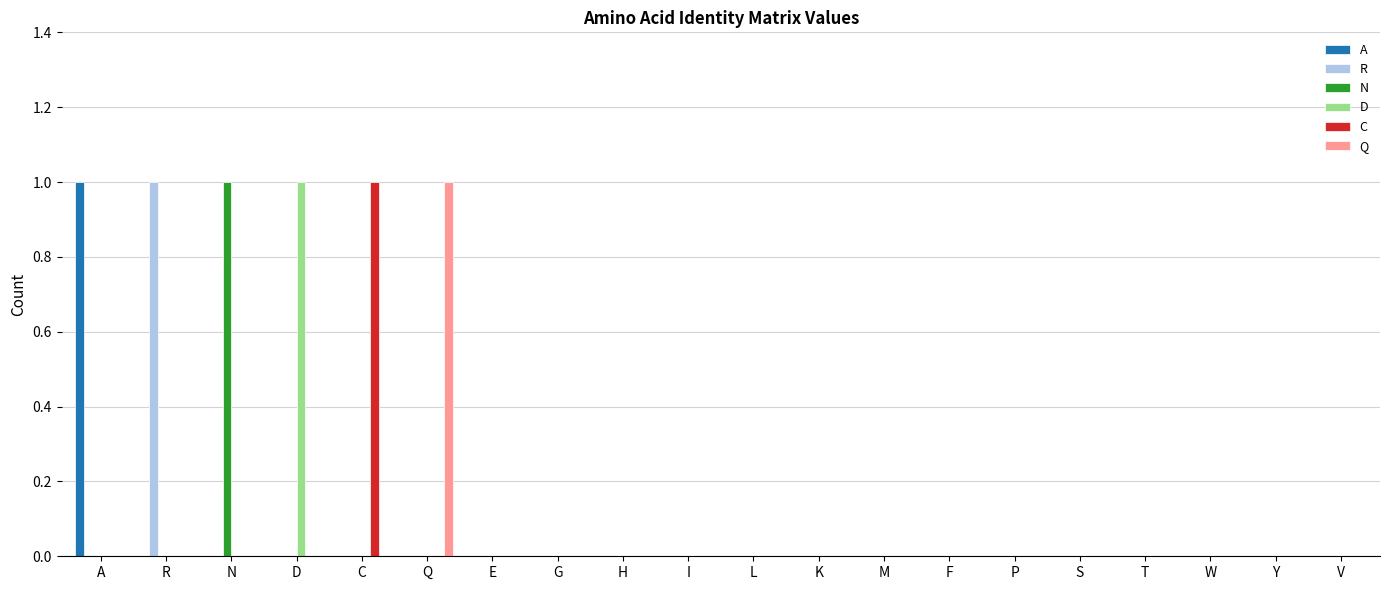

Count the number of data series in this chart.

6